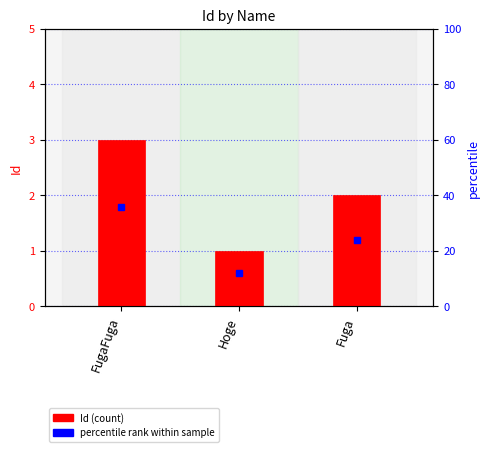

Reading left to right, extract all data points from this chart.

FugaFuga=3	Hoge=1	Fuga=2